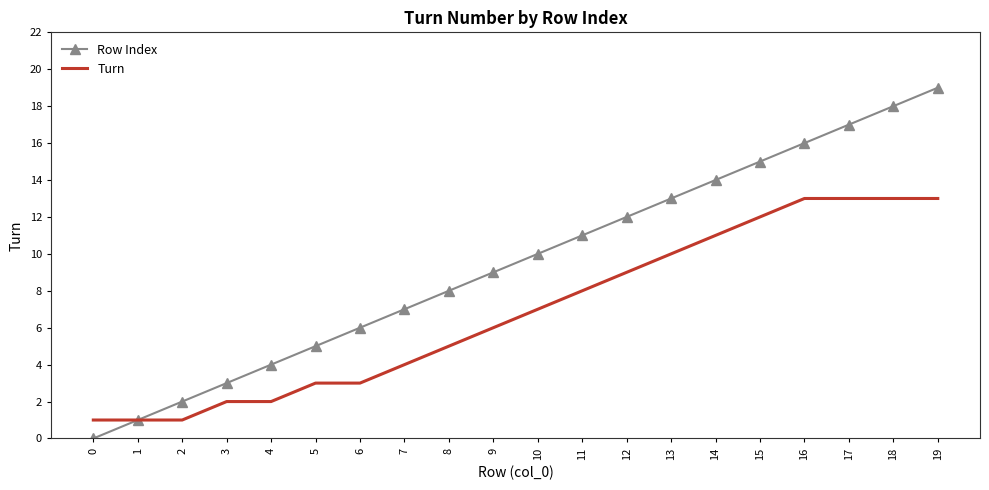

Which series has the widest spread of values?

Row Index